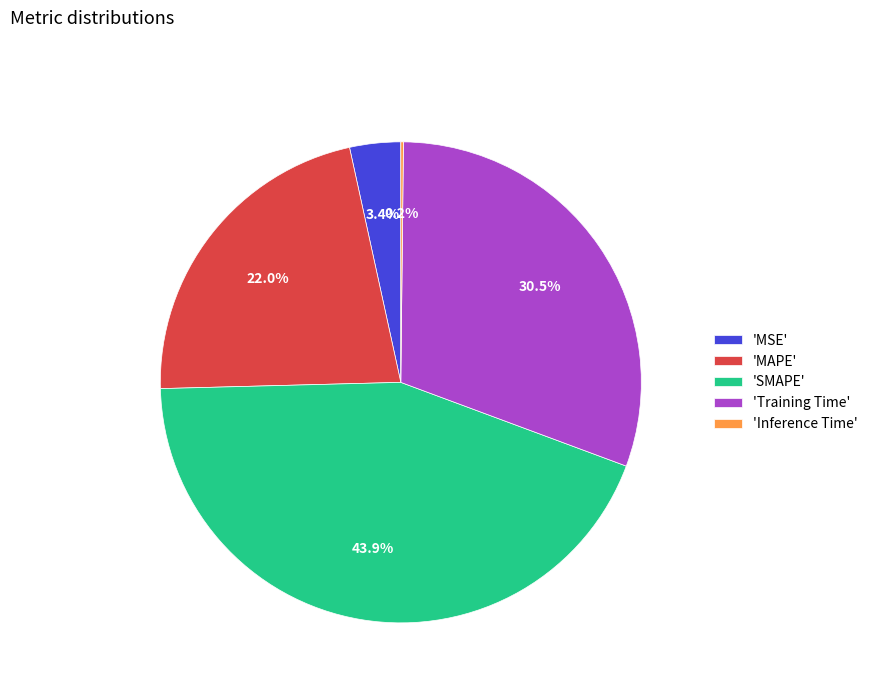

Which slice is the largest?

'SMAPE'